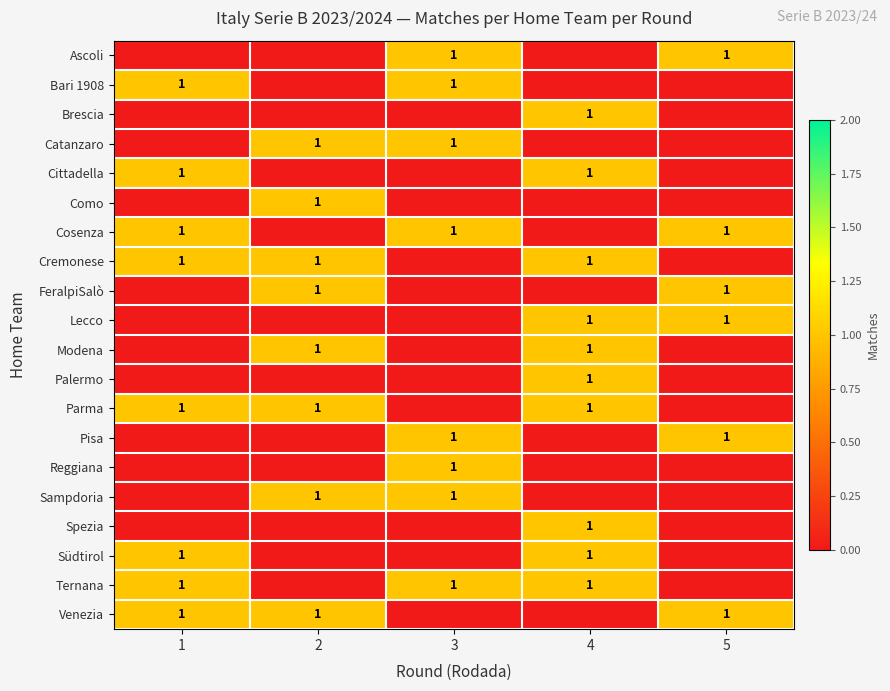

The value of Catanzaro at 2 is 0. True or false?

False